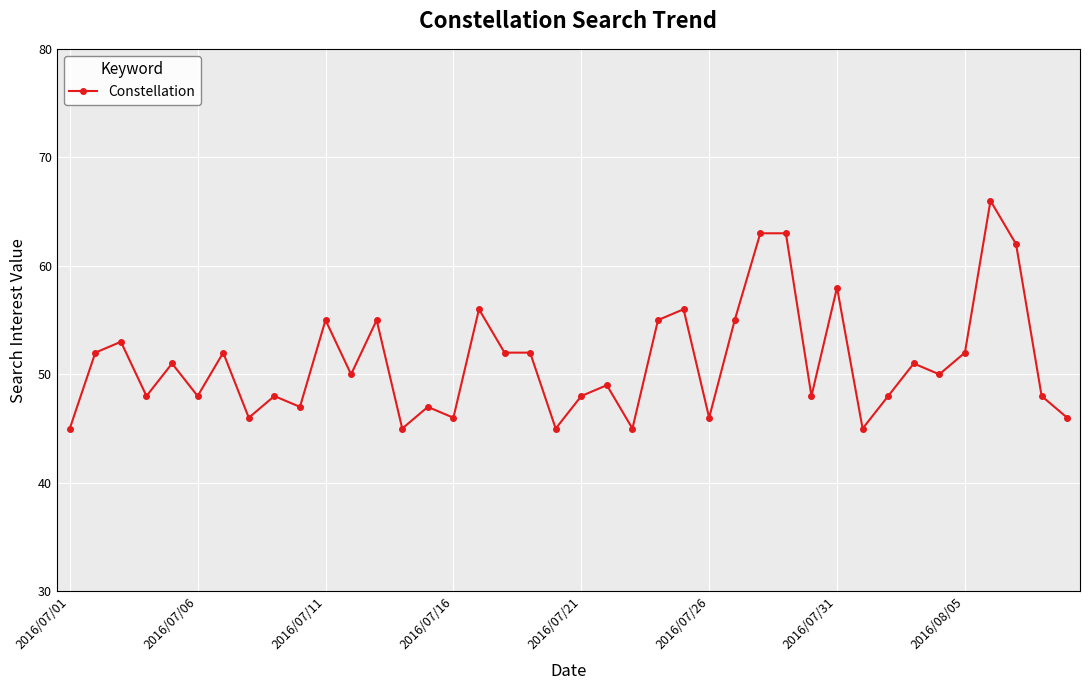

What is the value of the 8th point from the left?

46